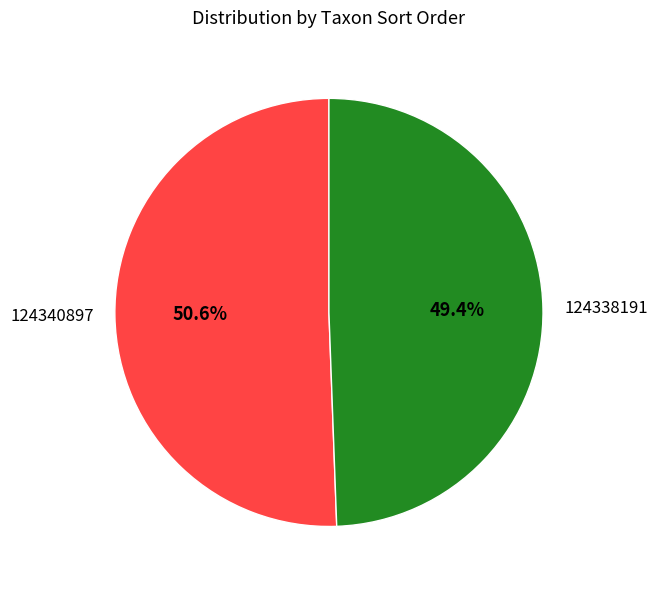

Rank the categories by value from highest to lowest.

124340897, 124338191